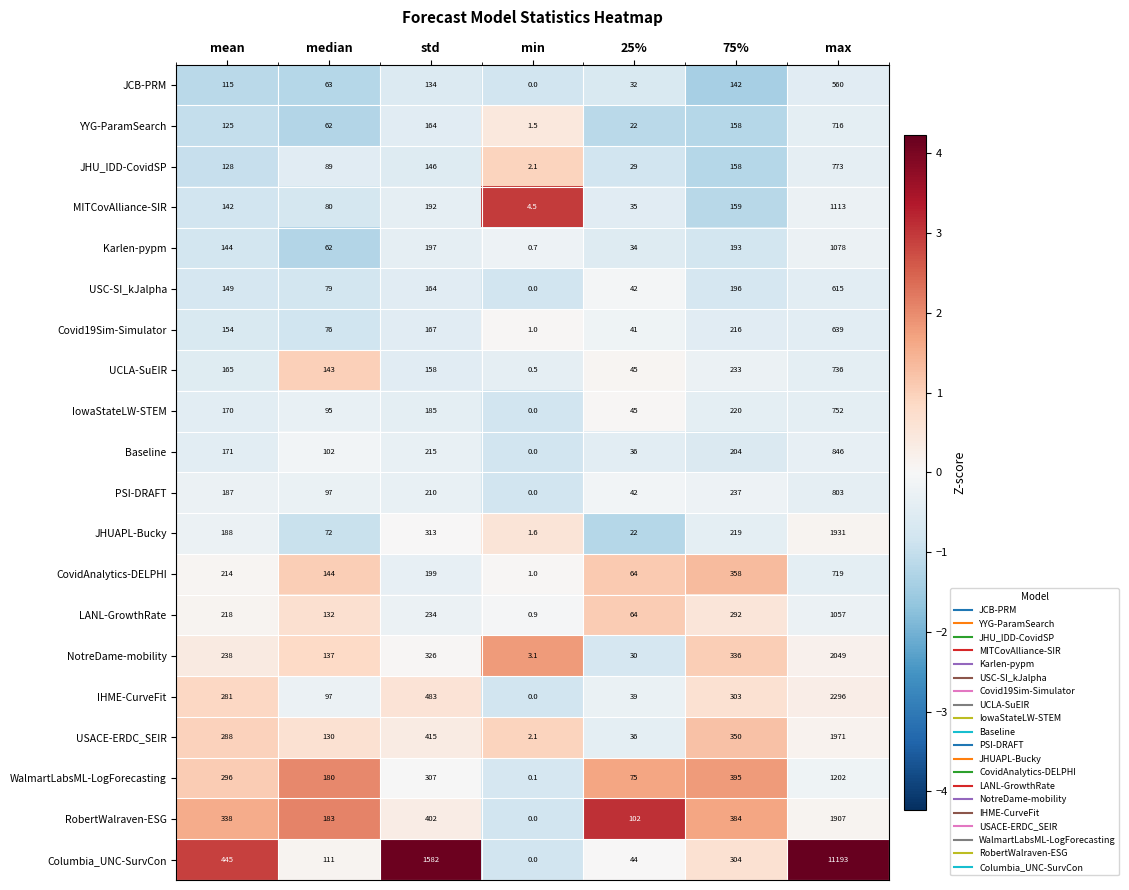

At which label is Columbia_UNC-SurvCon closest to 5596?

std